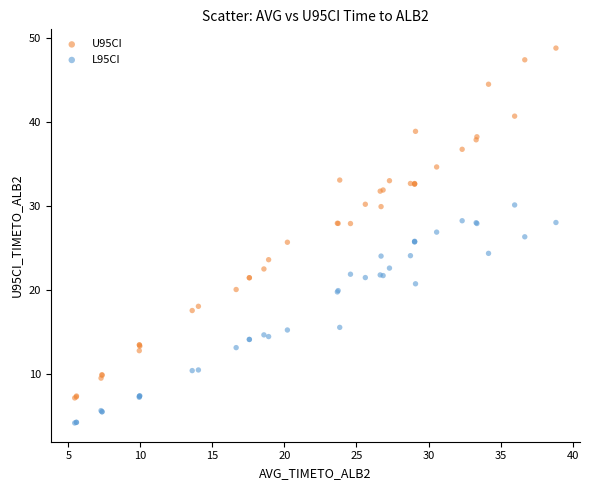

Which series contains the highest Y value?

U95CI